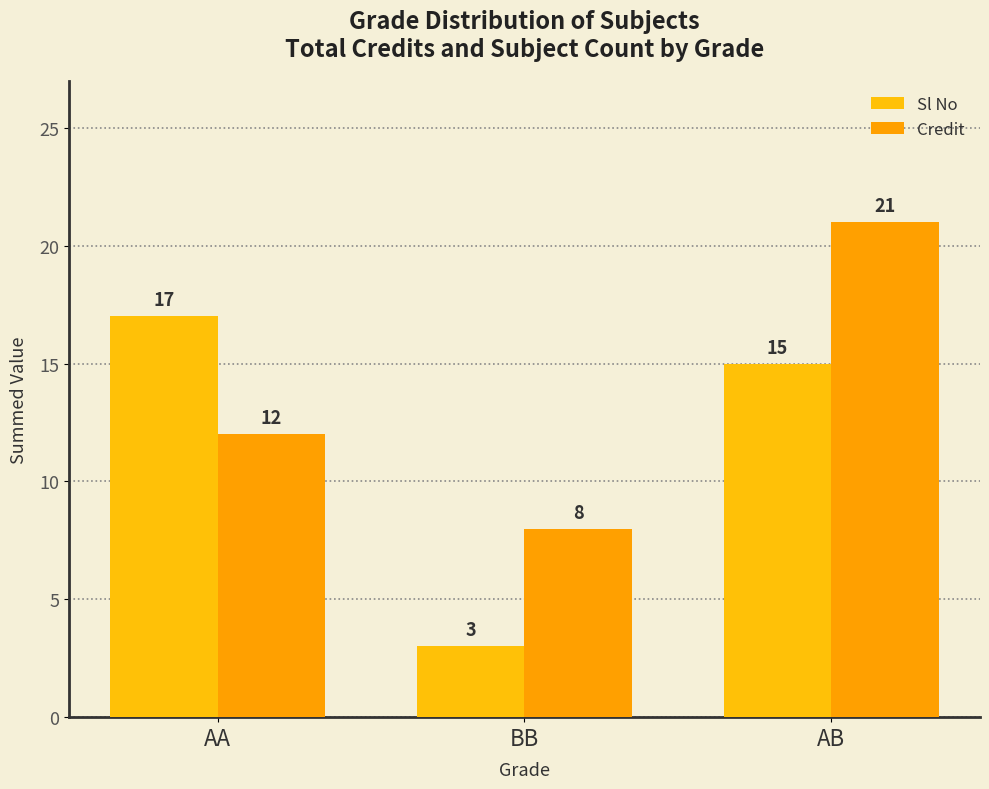

What are all the series names shown in the legend?

Sl No, Credit